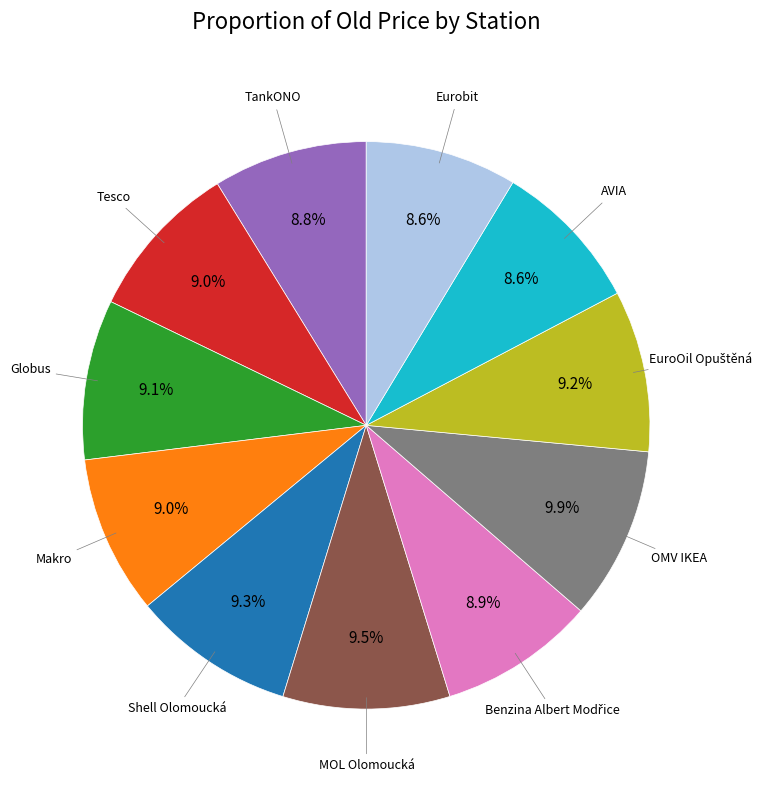

Is there a majority slice in this chart?

No